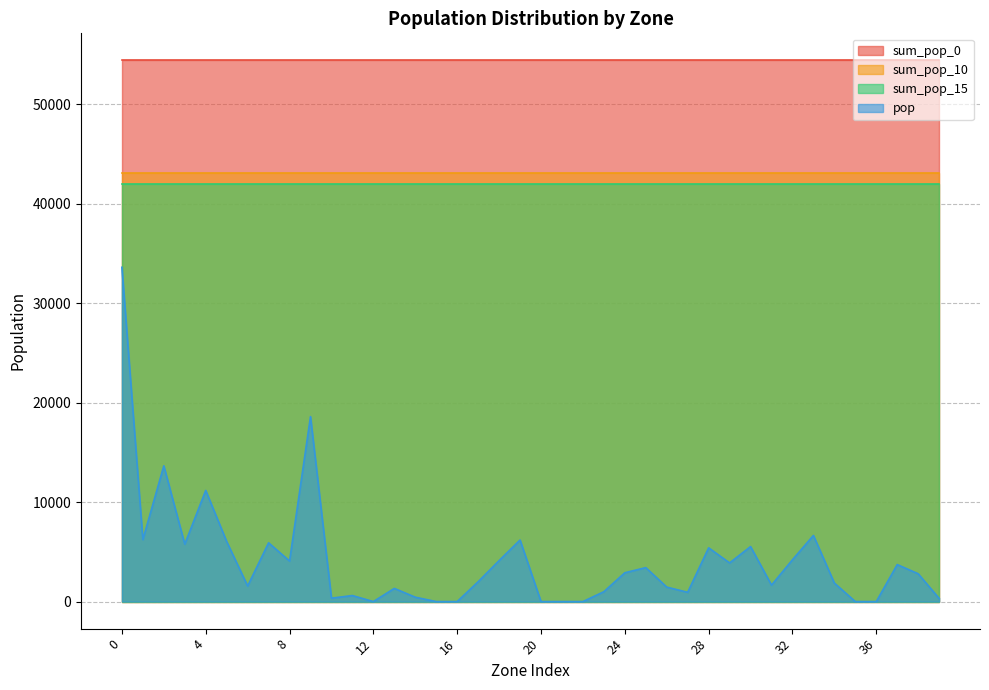

True or false: sum_pop_10 has more than 0 points higher than both neighbors.

False